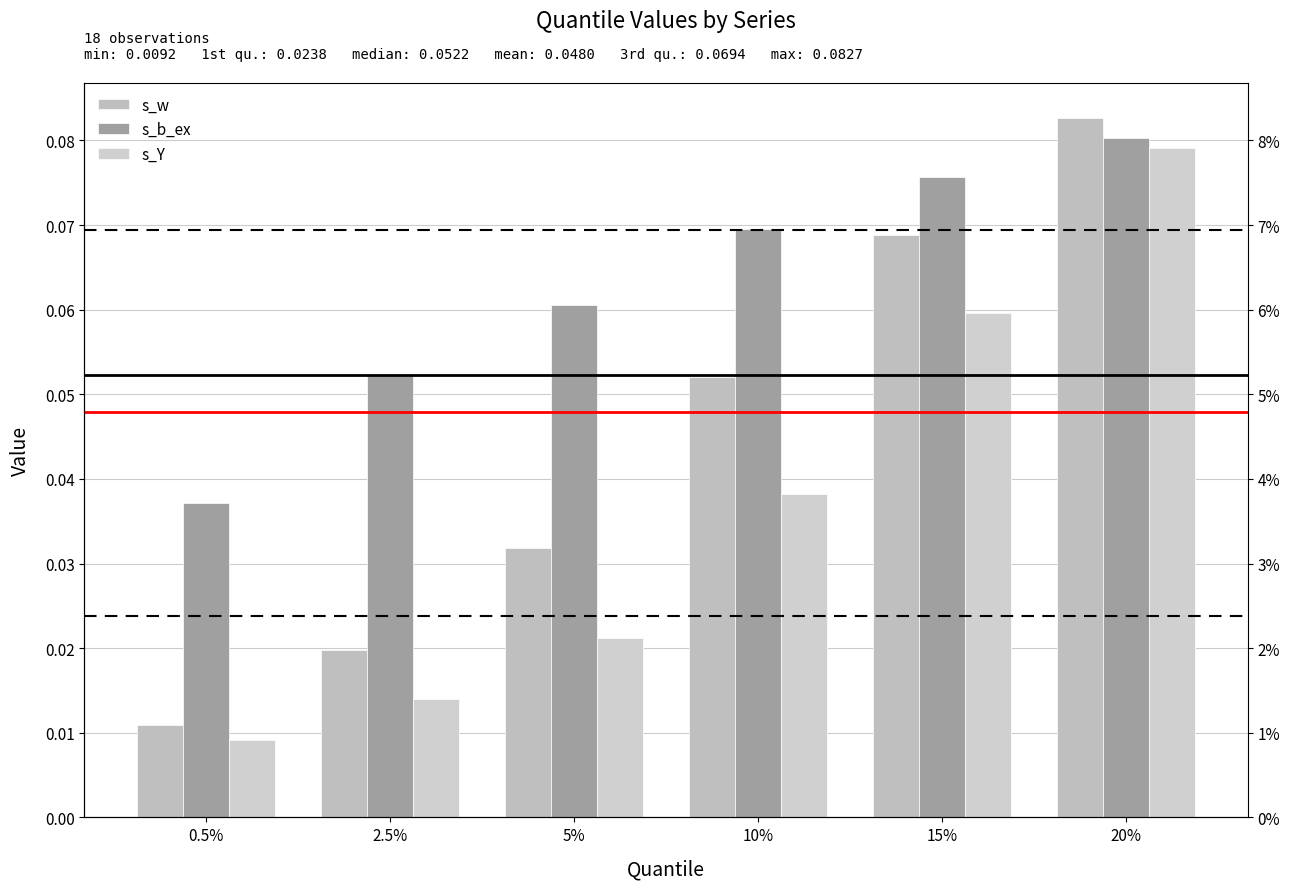

Which series changed the most between 0.5% and 20%?

s_w